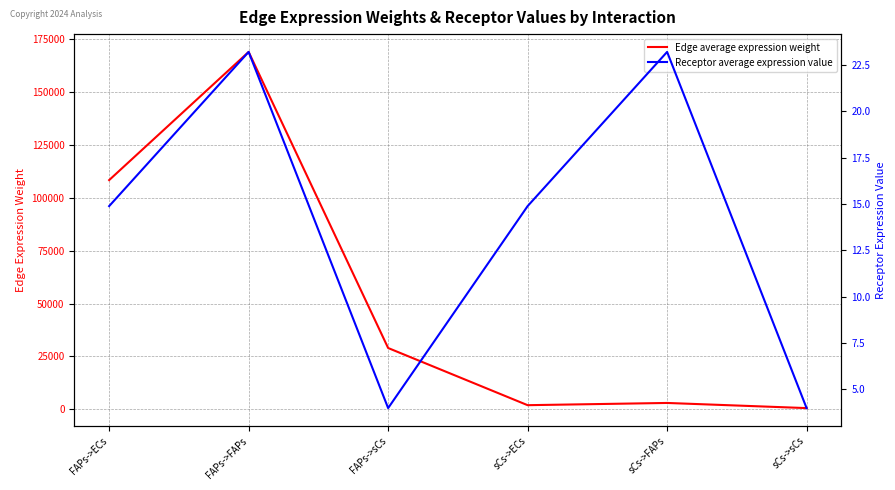

How many data points does each series have?

6